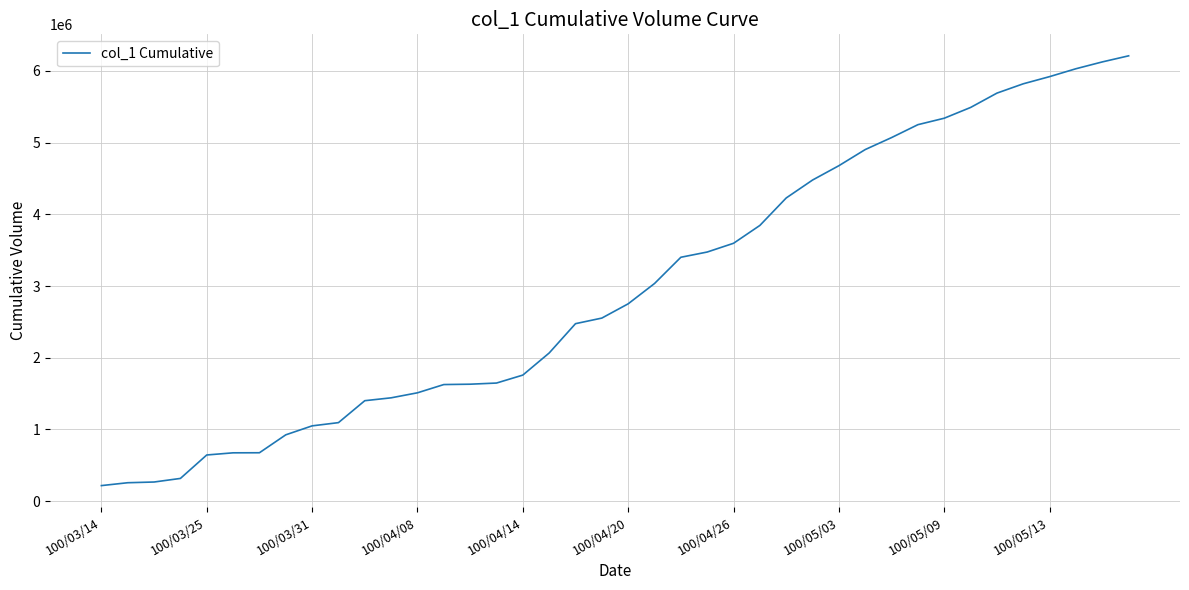

Does the chart have visible grid lines?

Yes